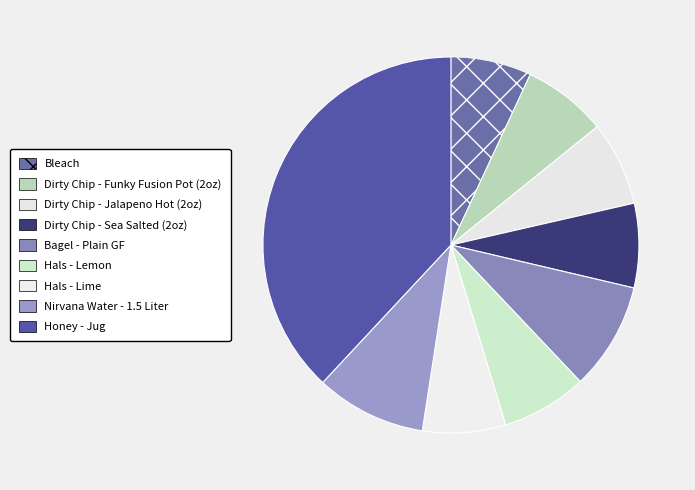

Count the number of slices in the pie.

9